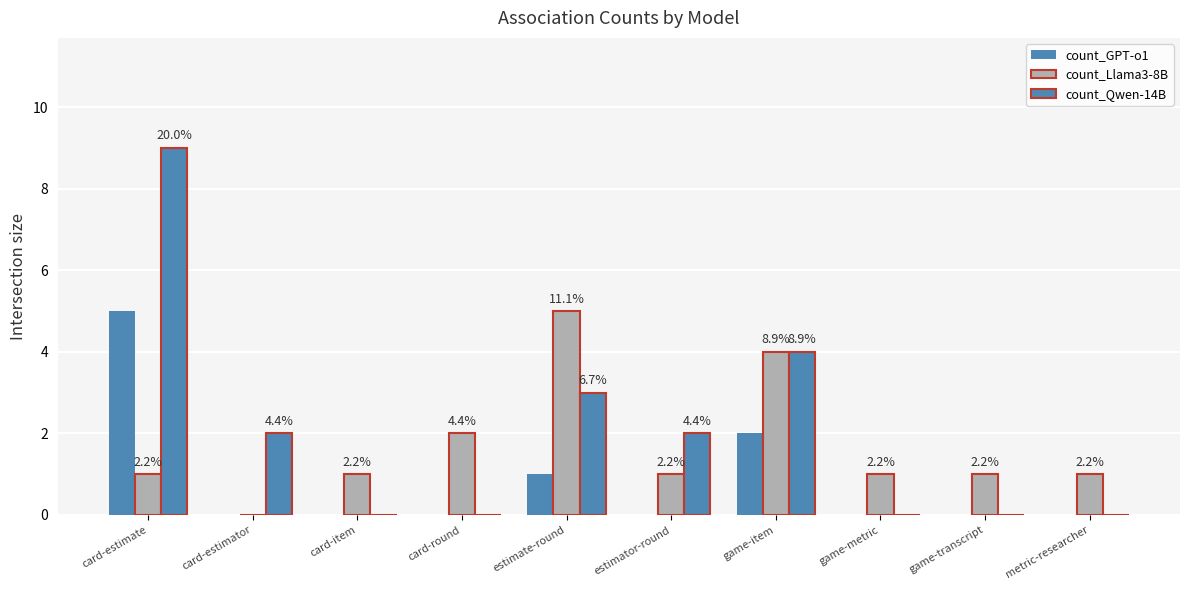

What is the sum of all count_Llama3-8B values?

17